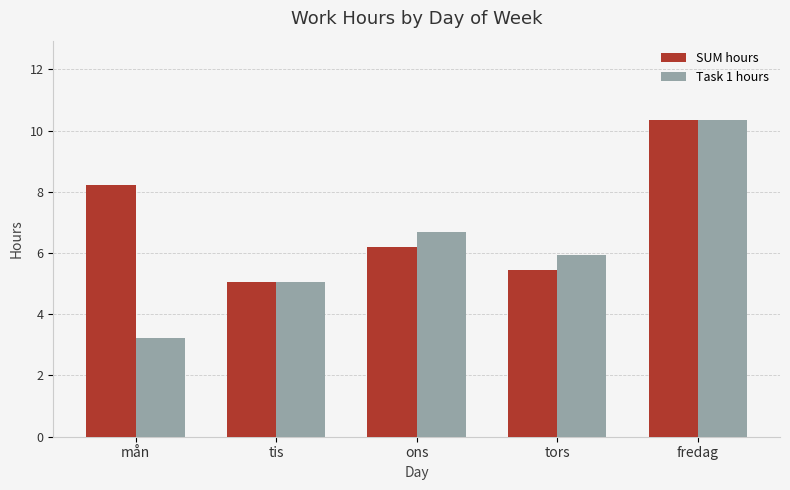

What is the difference between the Task 1 hours values at ons and mån?

3.5